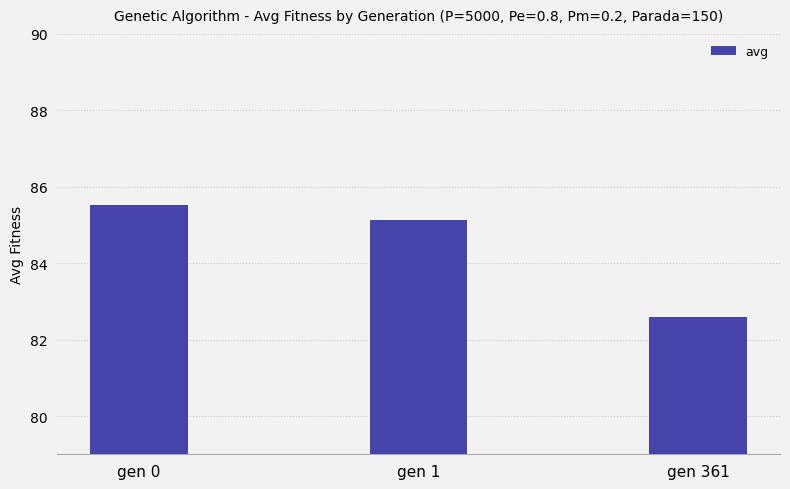

What is the smallest value displayed?

82.6